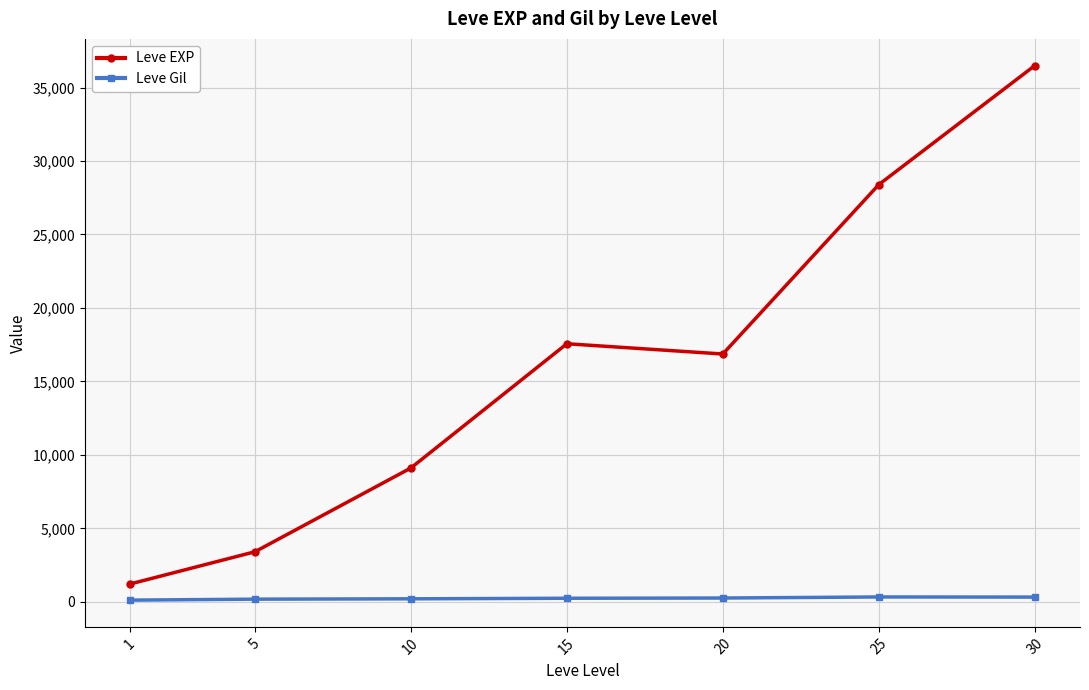

What is the minimum value for Leve EXP?

1213.3